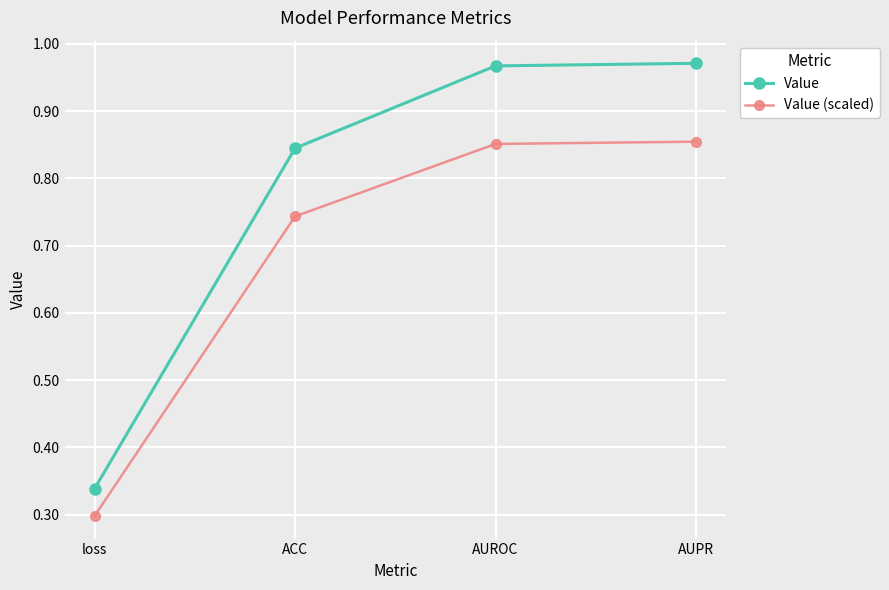

True or false: Value and Value (scaled) cross at least once.

False